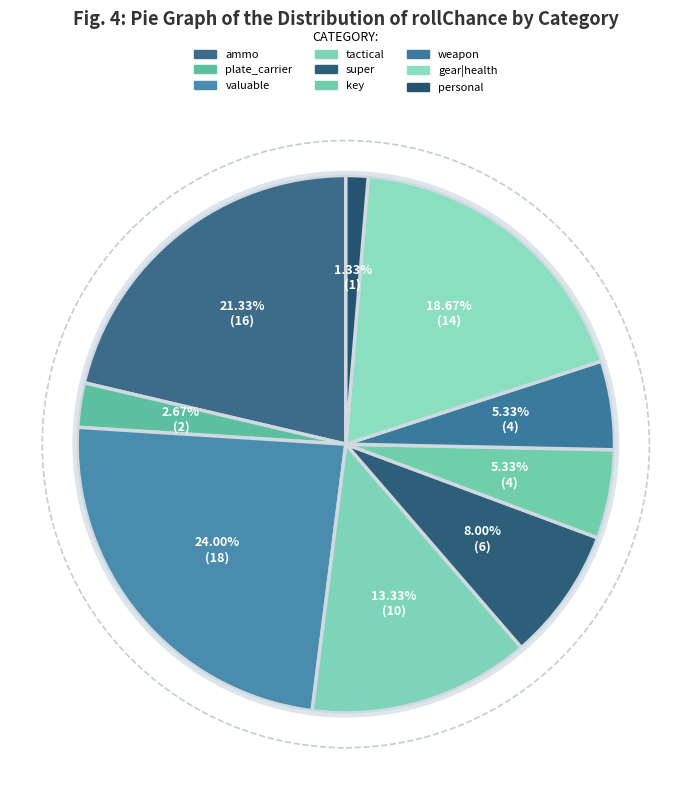

The super slice represents 20% of the pie. True or false?

False